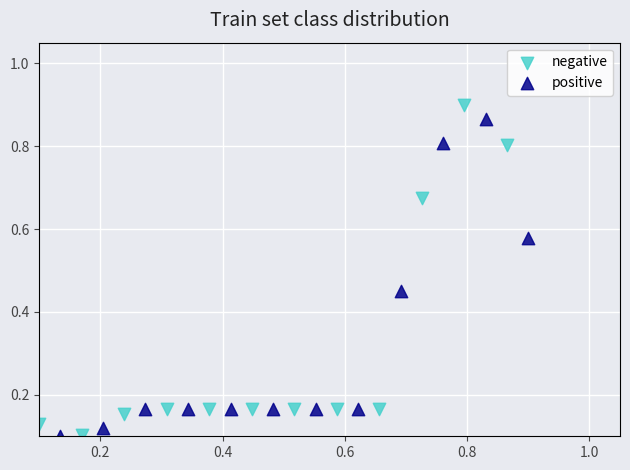

Which series has the widest spread of Y values?

negative